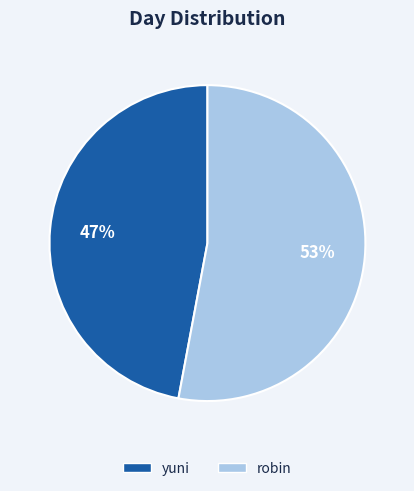

What is the ratio of the value at yuni to the value at robin?

0.9